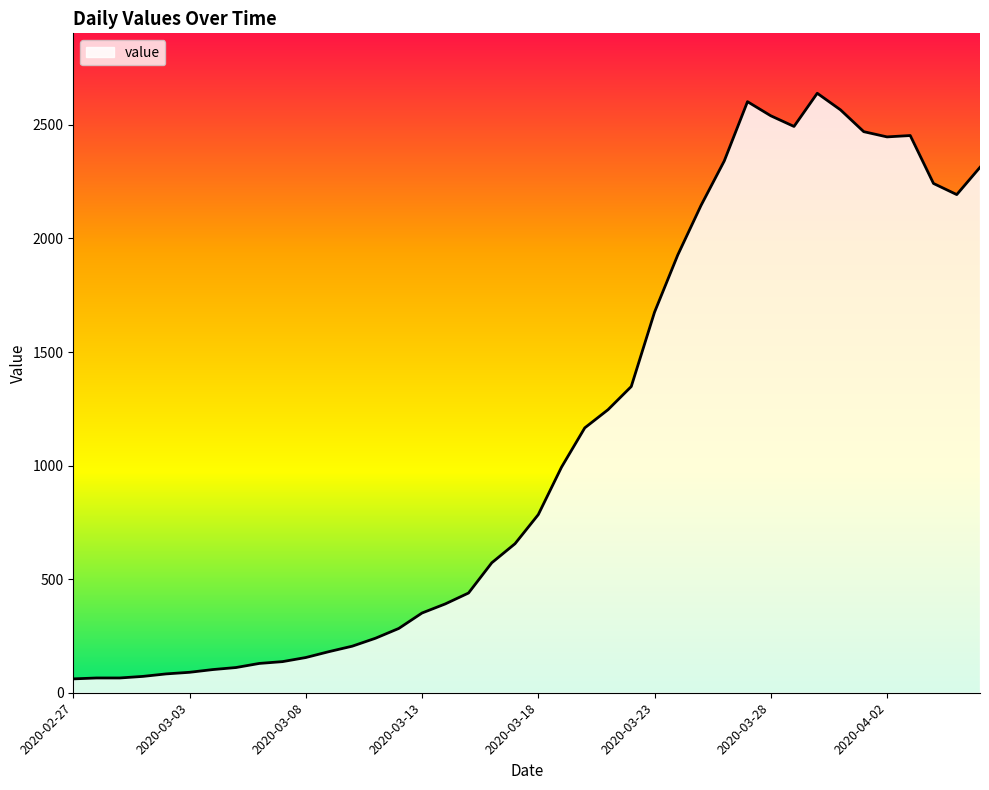

What is the greatest value displayed?

2639